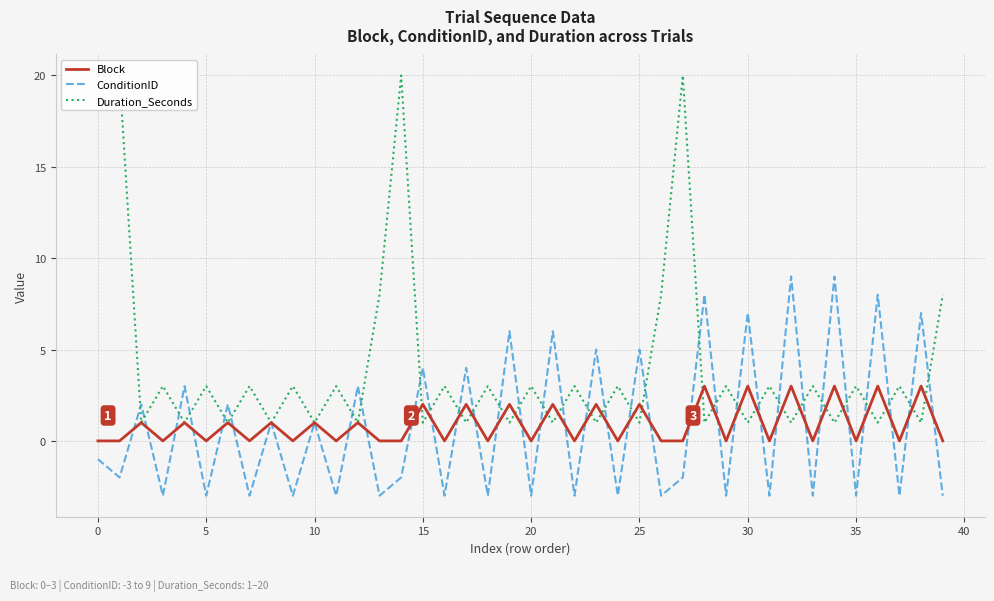

True or false: ConditionID has more than 0 interior local peaks.

True